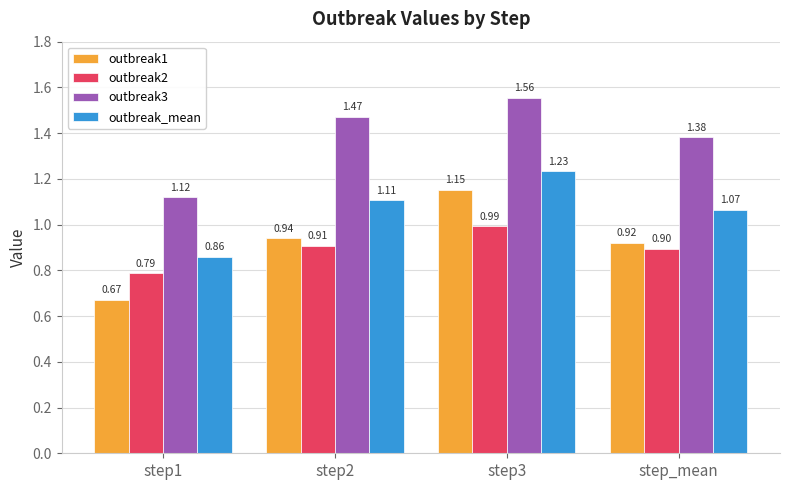

Which series has the largest range (max minus min)?

outbreak1